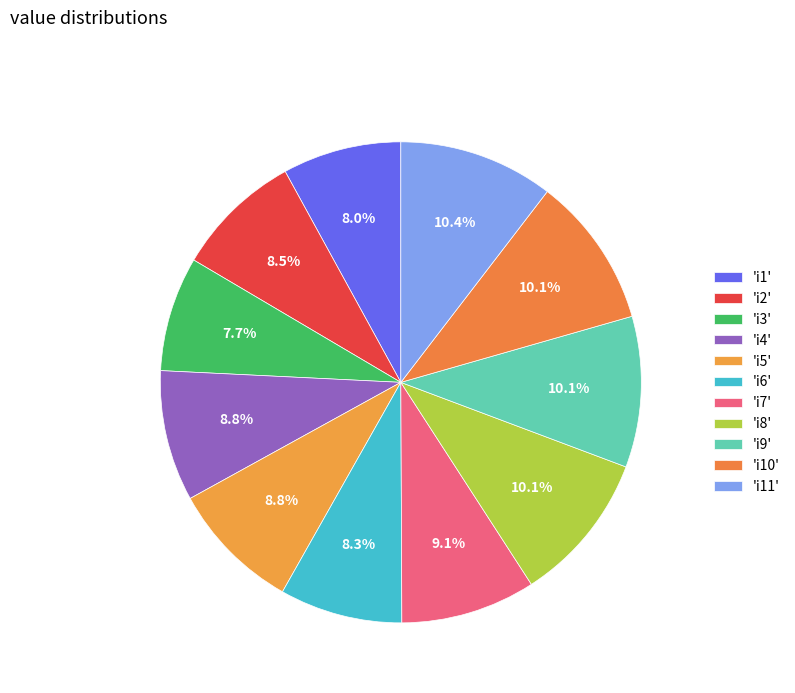

Which category has the smallest portion of the pie?

i3